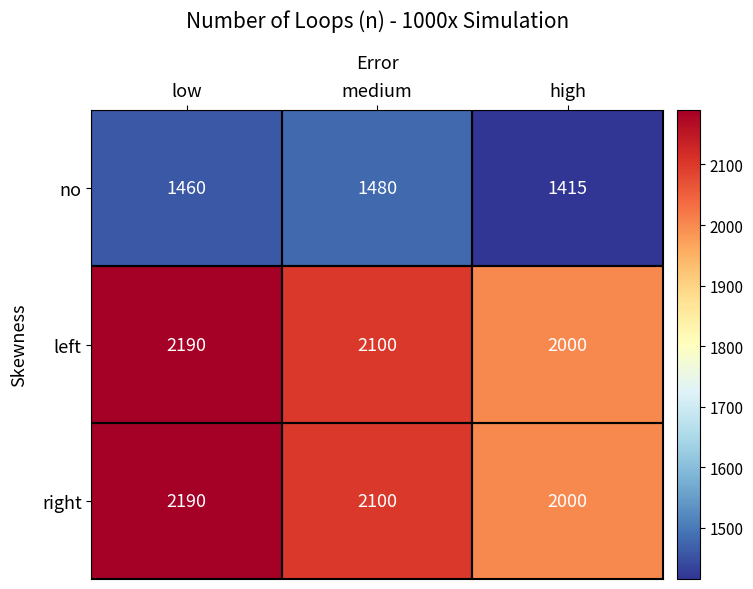

At which category does the chart reach its peak across all series?

low